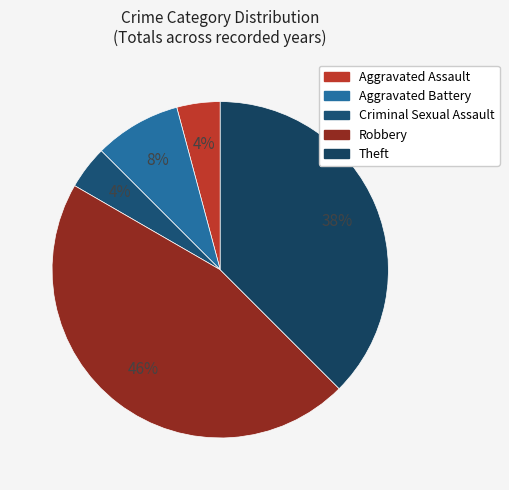

How many slices are in this pie chart?

5